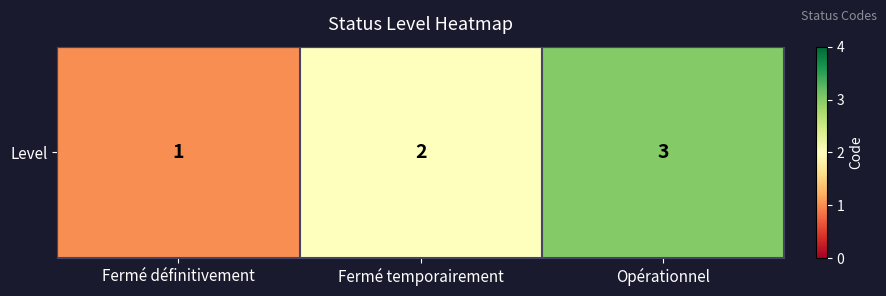

How many data points are less than 2?

1